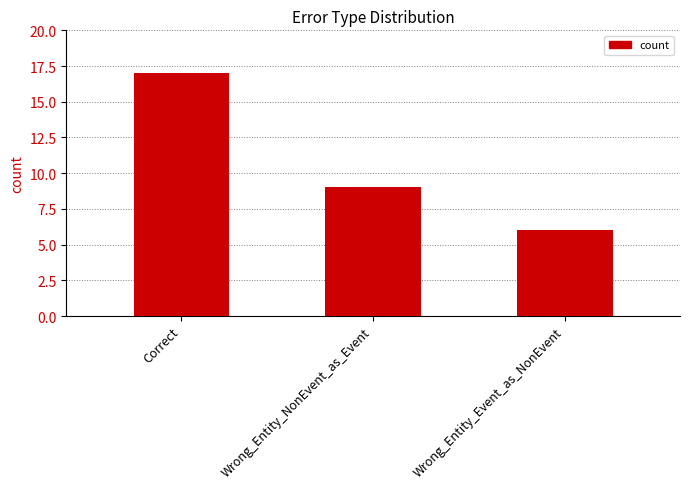

How many distinct data groups are displayed?

1